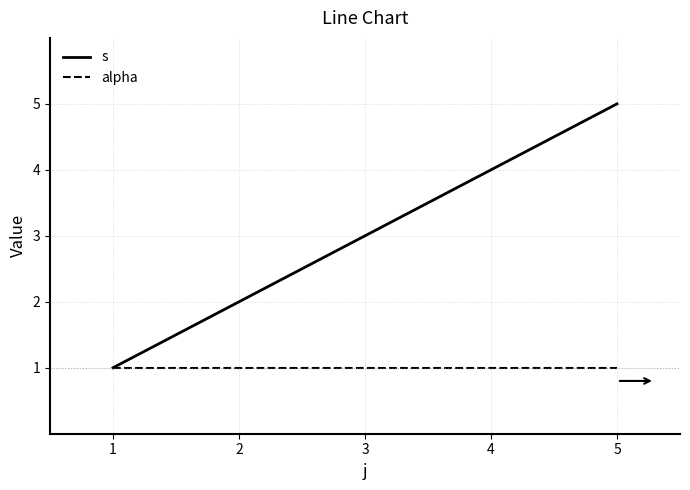

How many lines are shown in the chart?

2